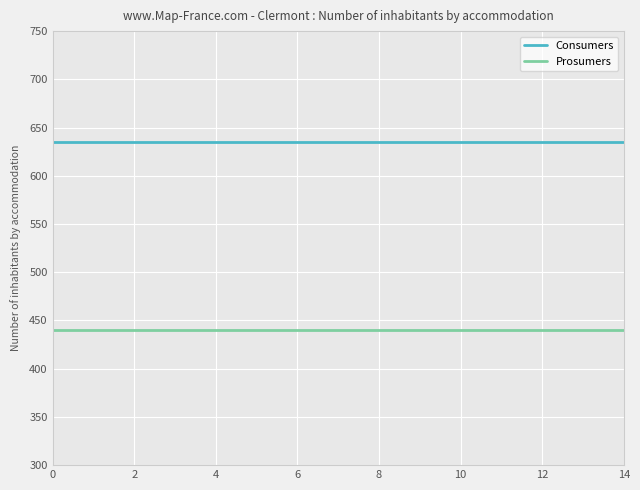

True or false: Prosumers and Consumers cross at least once.

False